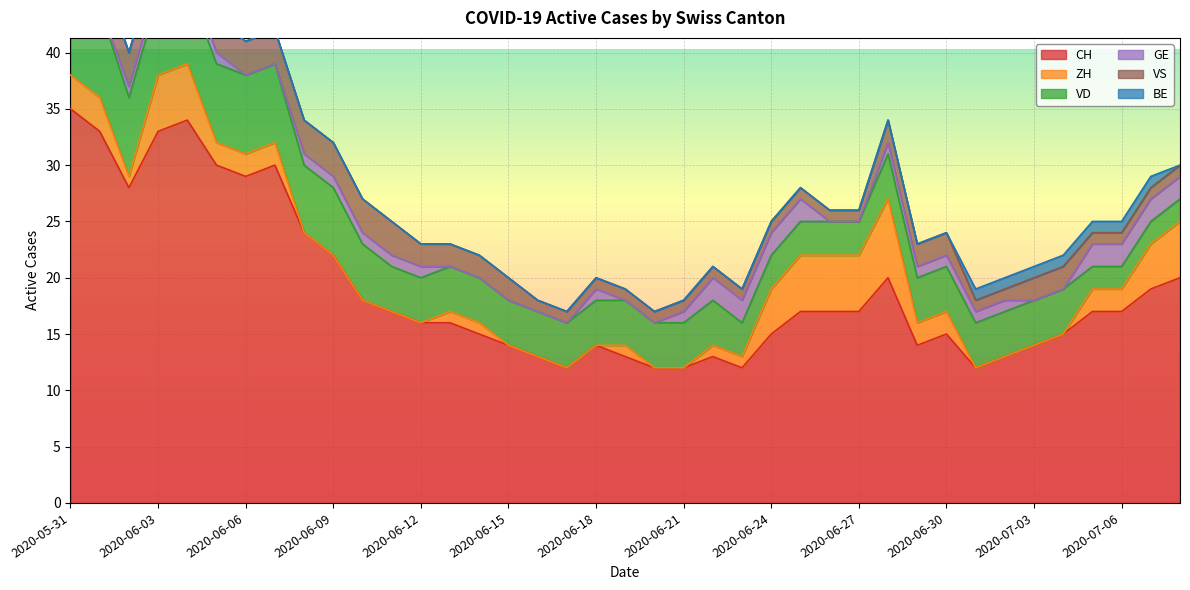

Where is VS nearest to the value 3?

2020-06-01